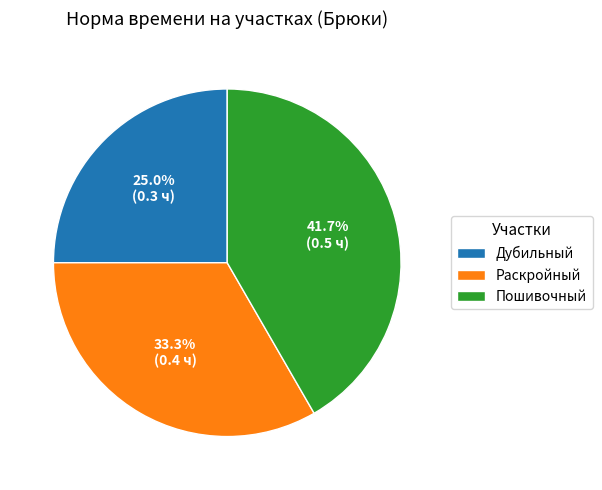

To the nearest percent, what is the difference between the Раскройный and Дубильный slice percentages?

8%